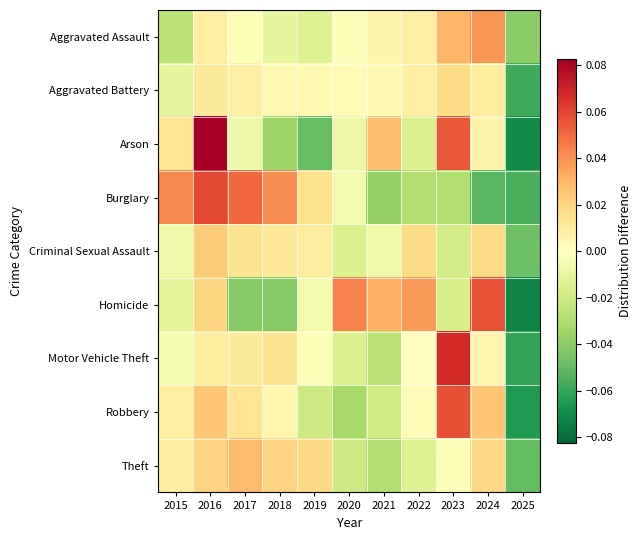

At how many categories does at least one series exceed 0?

10